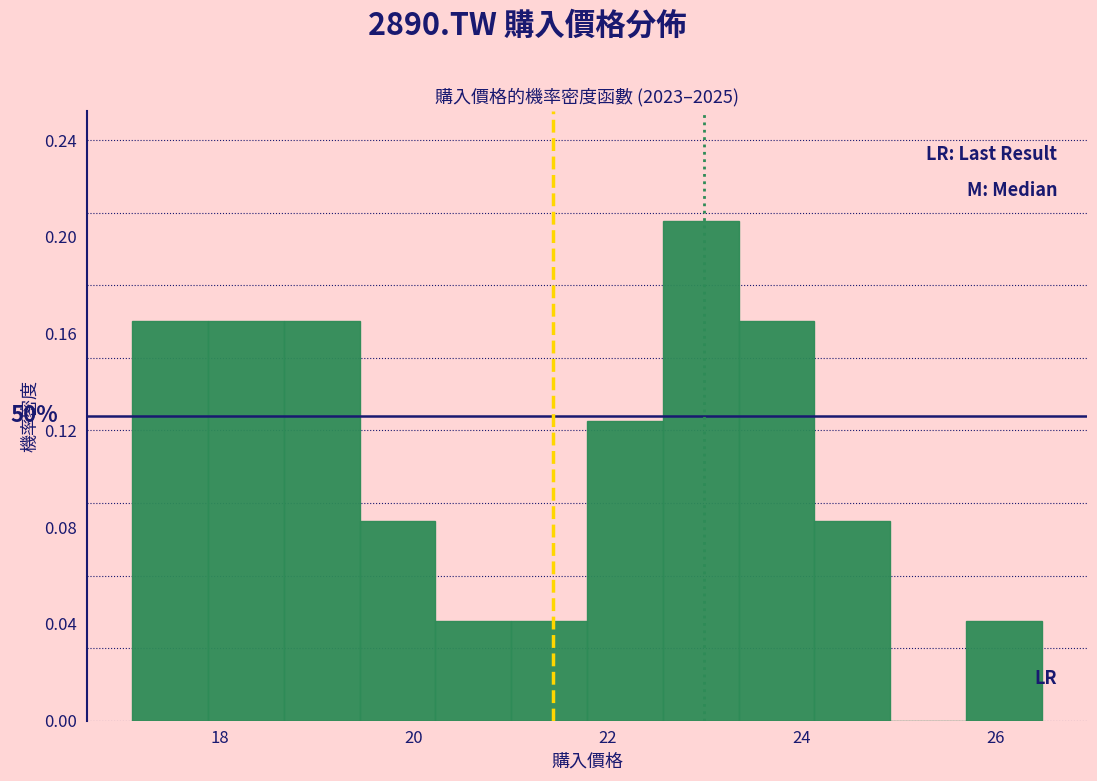

Around what value on the x-axis is the tallest bar? Give the approximate position of its centre, as read against the axis.

23.0